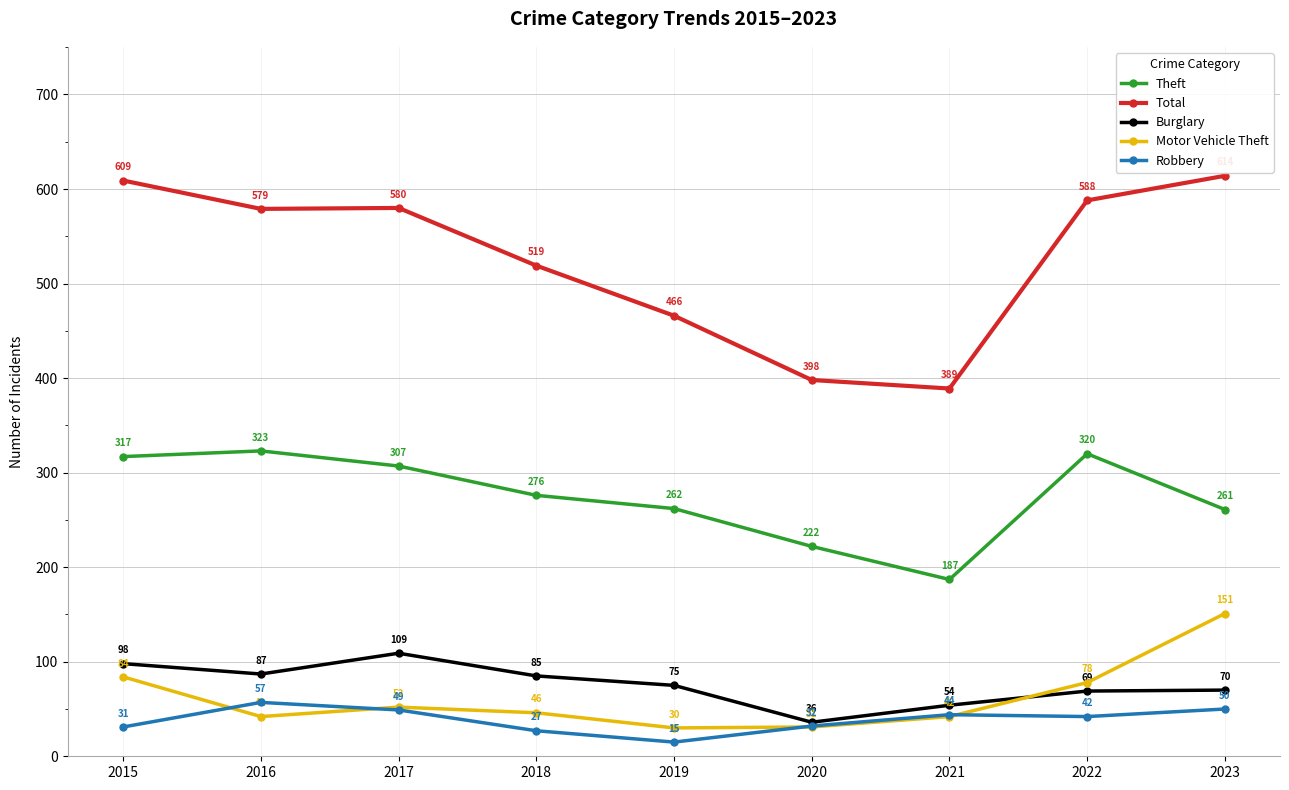

Where is the first local maximum for Robbery?

2016